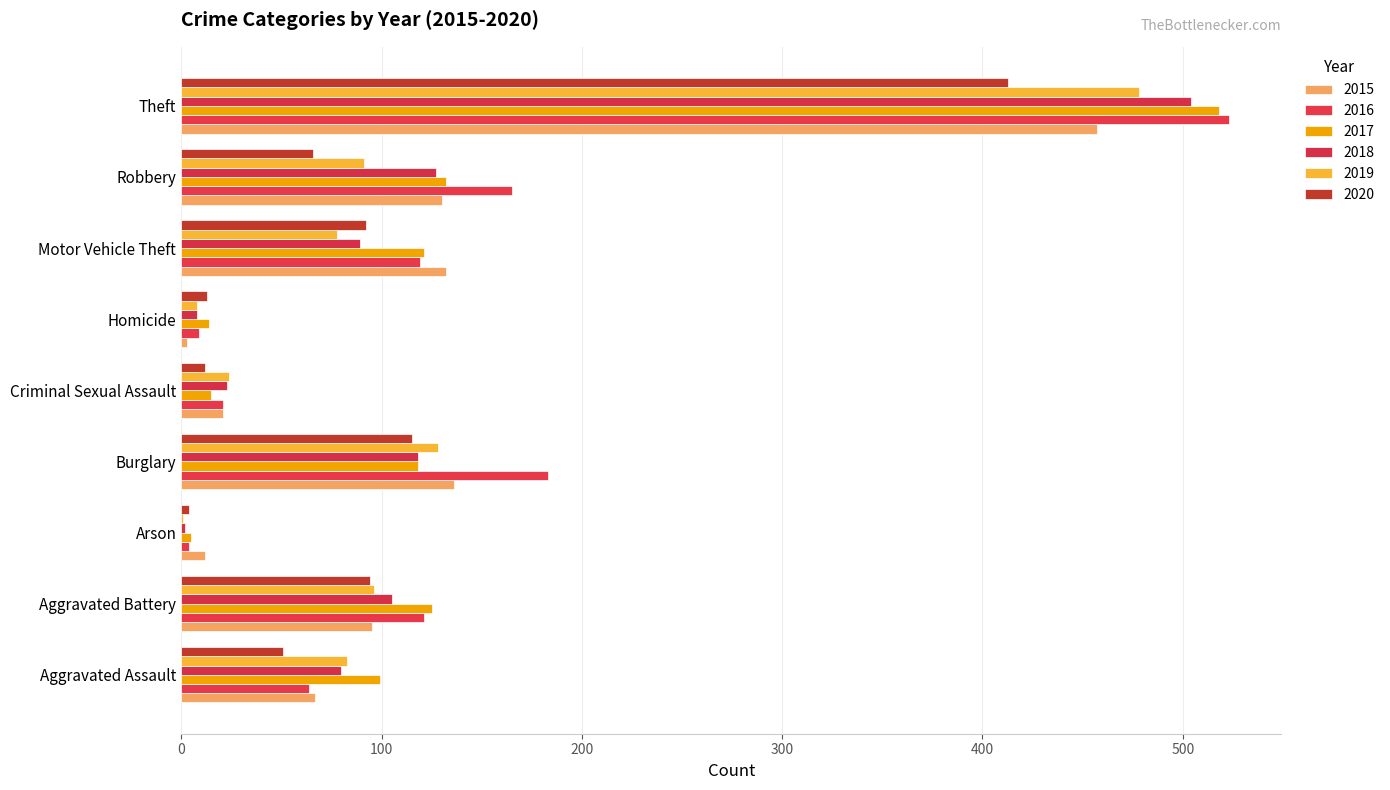

What is the total value across all series at Homicide?

55